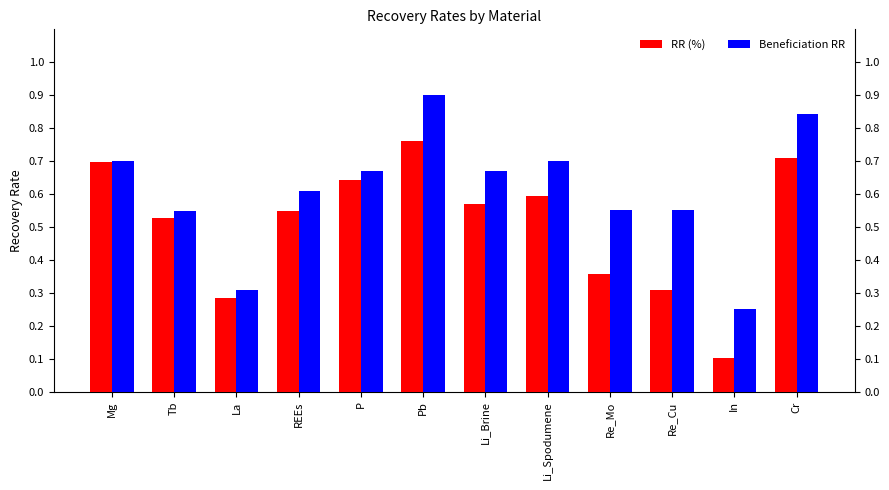

Which series has the largest total across all categories?

Beneficiation RR